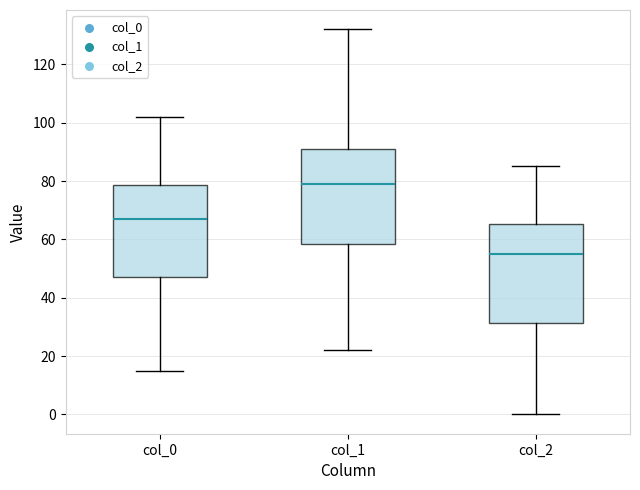

Reading left to right, transcribe this box plot: for each box, give where its median line is, the range the box spans, and where its two whiskers end, as read against the y-axis. The values are not printed on the chart, so give them approximately, as read against the axis.

col_0: median 68, box 48 to 78, whiskers 16 to 102
col_1: median 80, box 58 to 92, whiskers 22 to 132
col_2: median 56, box 32 to 66, whiskers 0 to 86